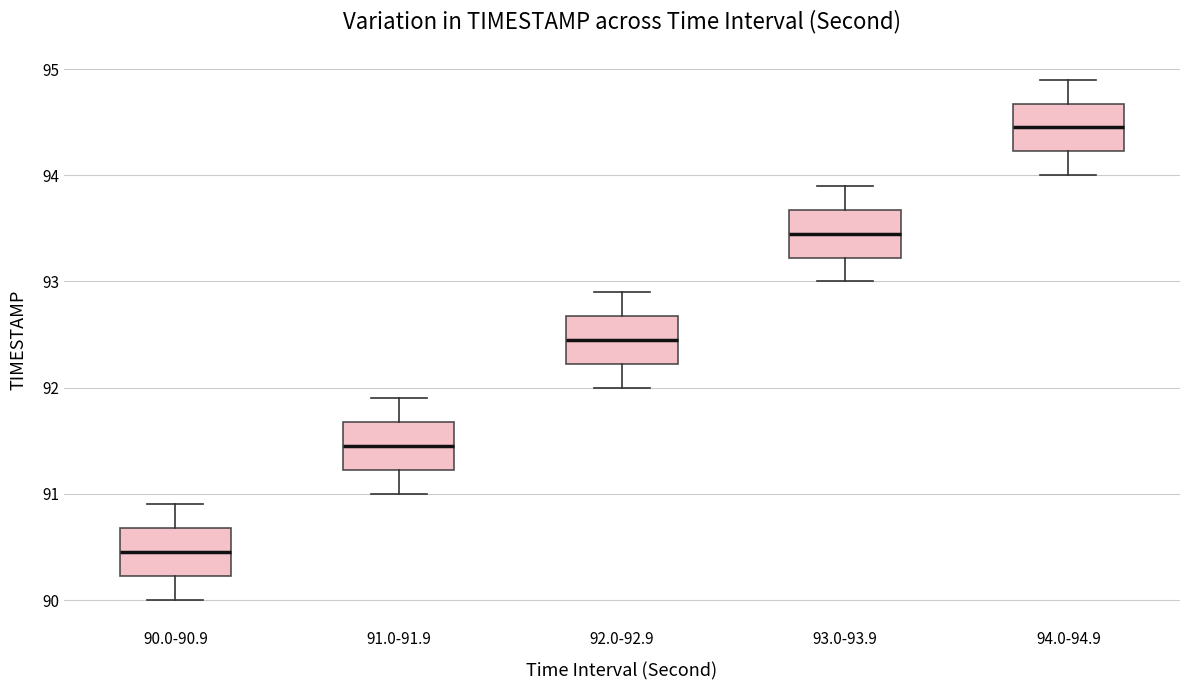

Which box has the highest median line?

94.0-94.9